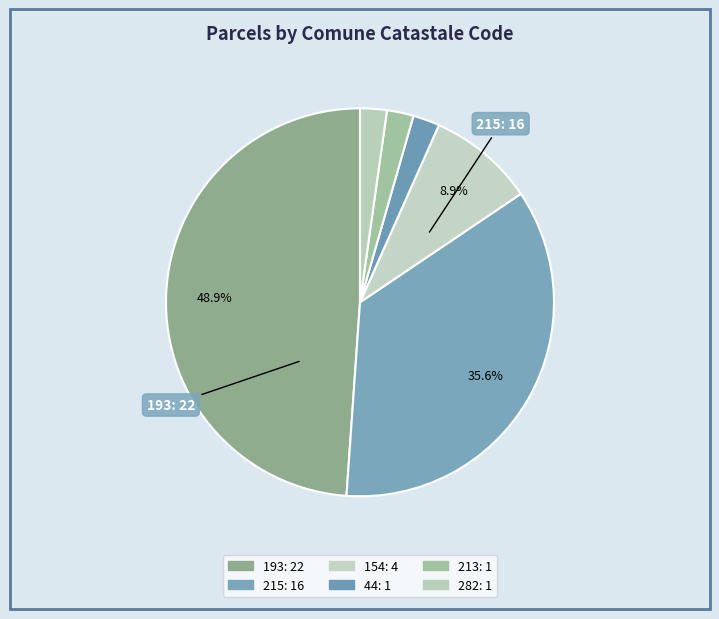

What is the largest slice in the pie chart?

193